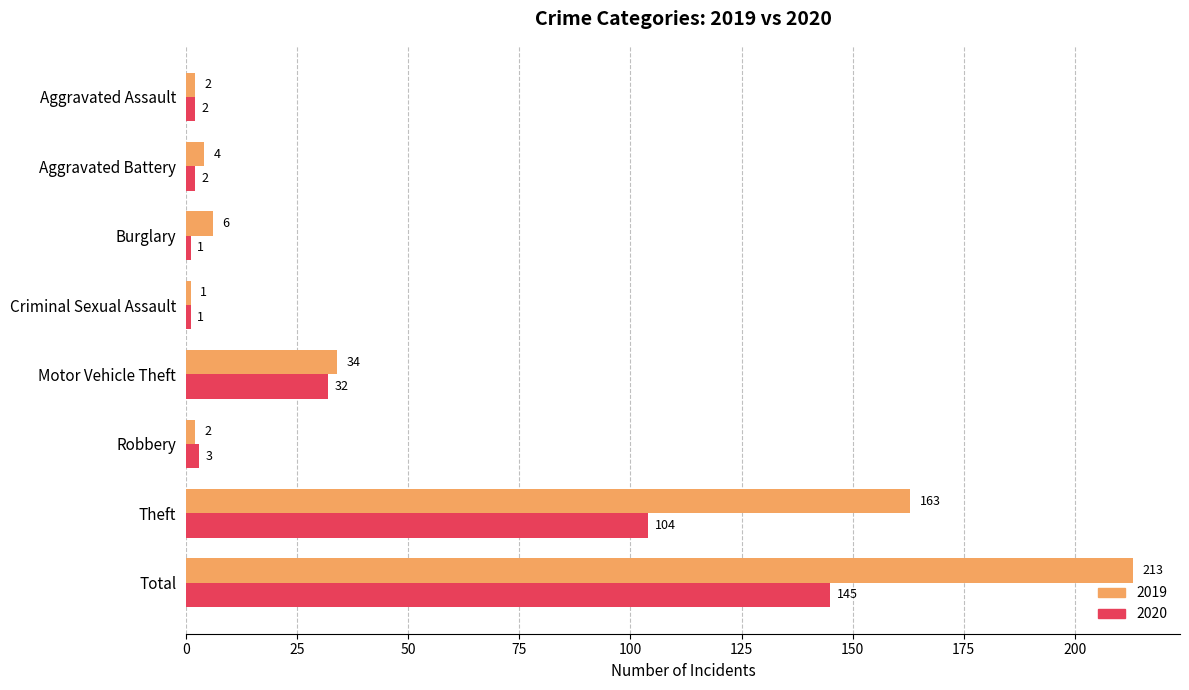

At which label is 2019 closest to 107?

Theft